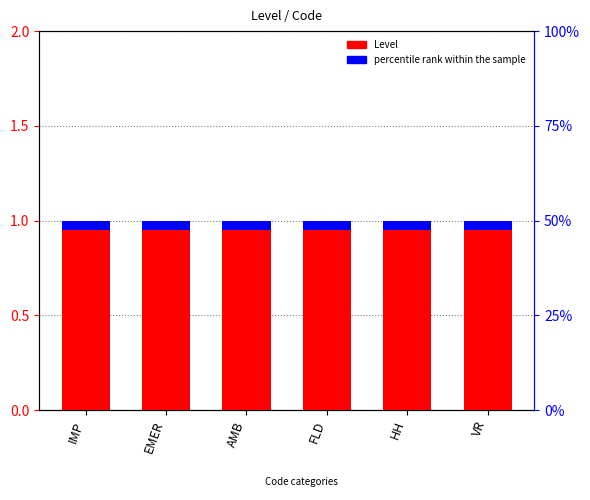

Which series has the largest range (max minus min)?

Level